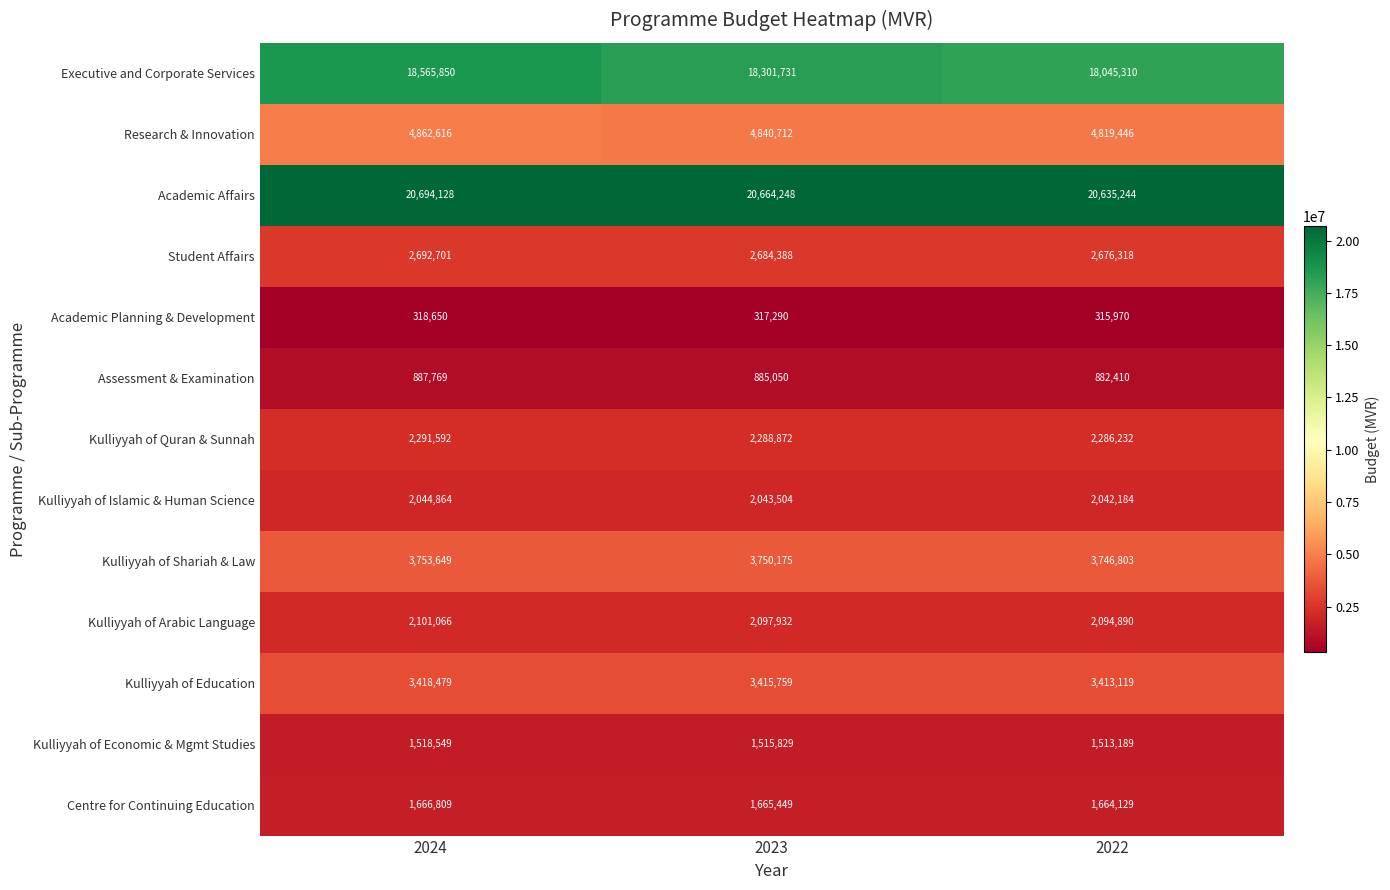

How many series are shown in this chart?

13